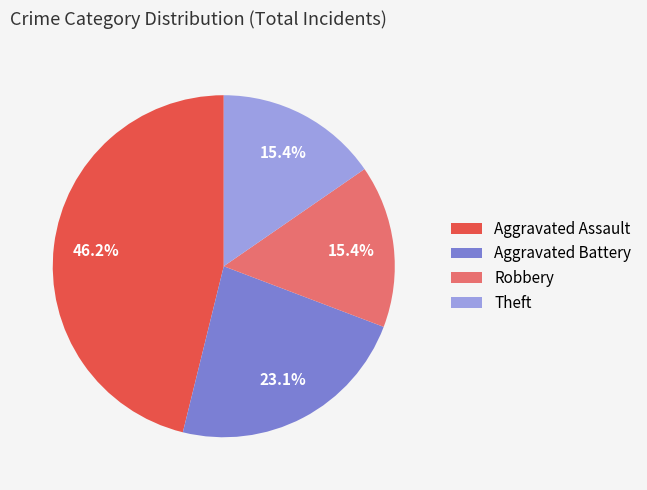

Is there a majority slice in this chart?

No